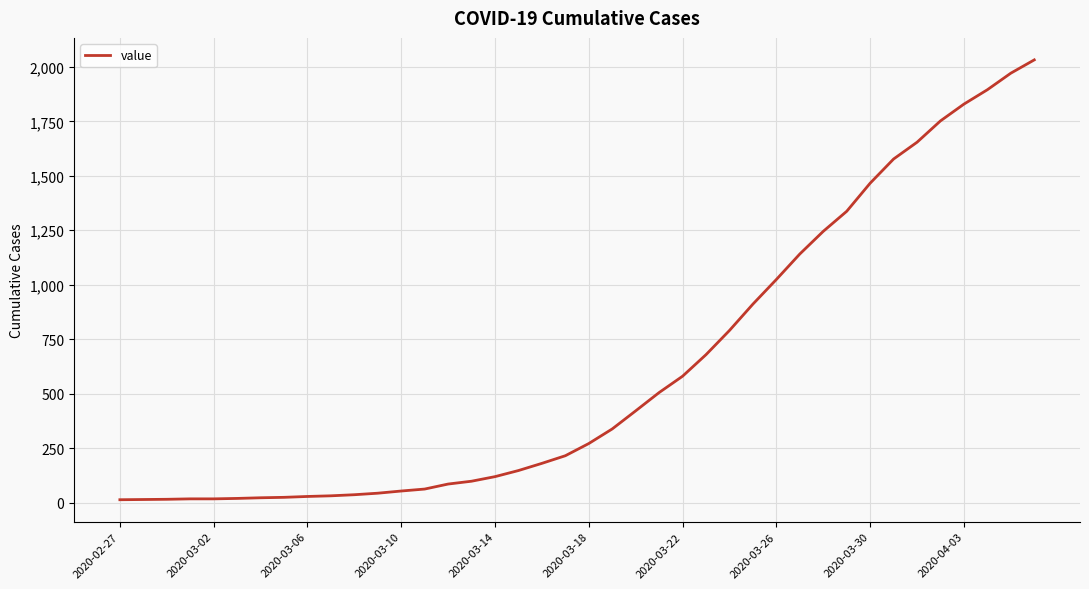

What is the difference between the maximum and minimum values?

2019